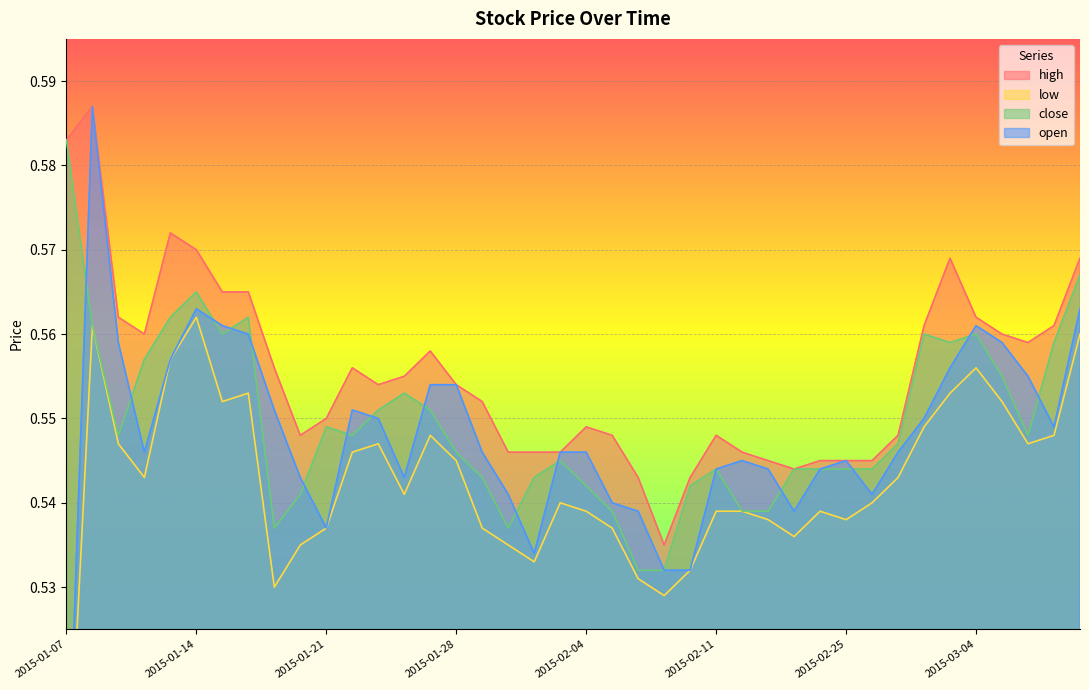

Which series changed the most between 2015-02-27 and 2015-03-05?

open